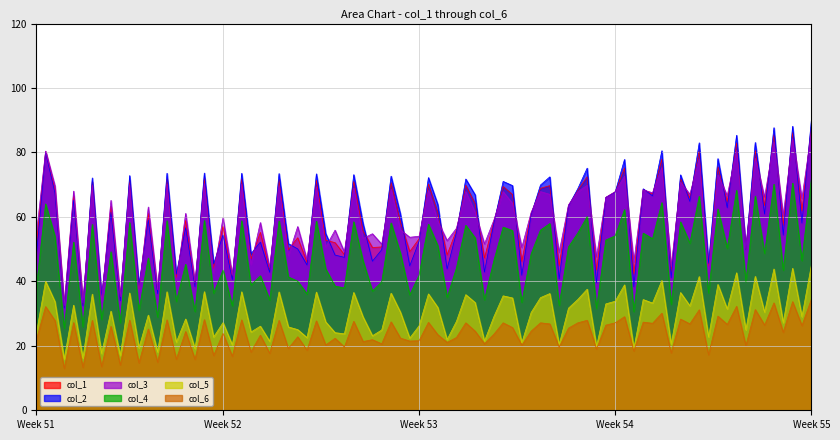

Does the chart display data point markers on the line(s)?

No